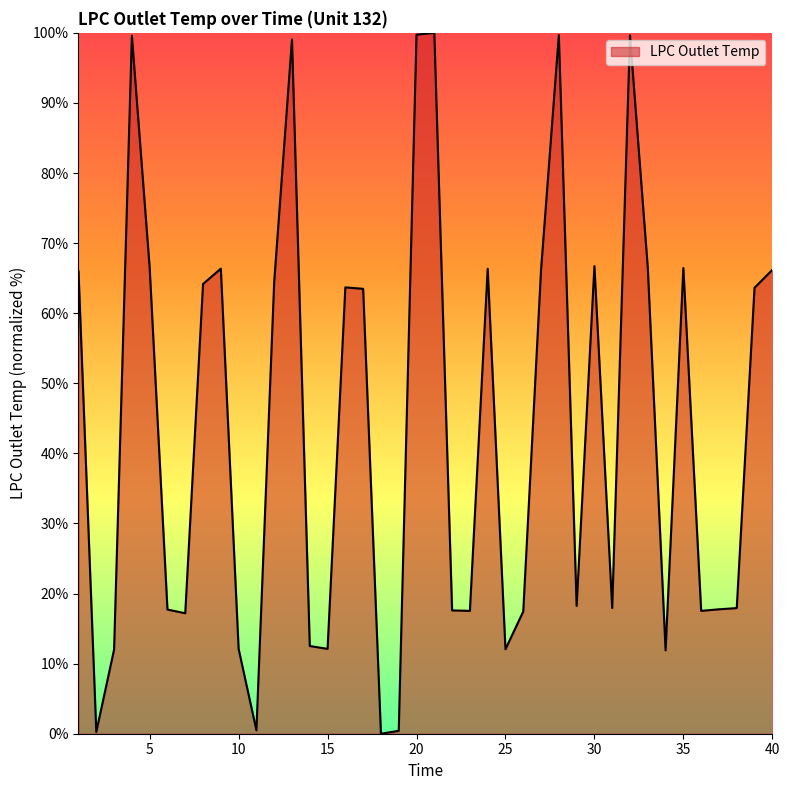

What is the maximum value shown in the chart?

100.0